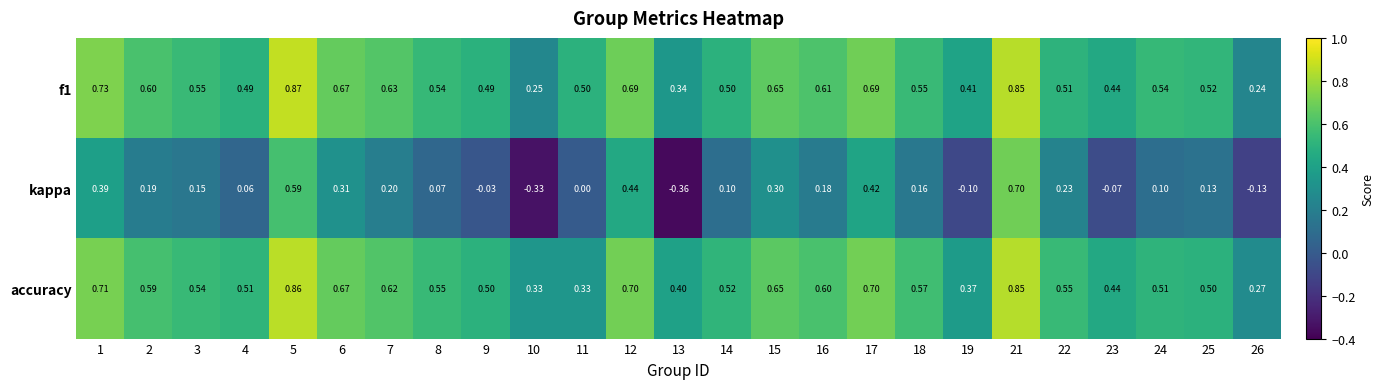

Is the value of accuracy at 11 greater than the value of kappa at 14?

Yes